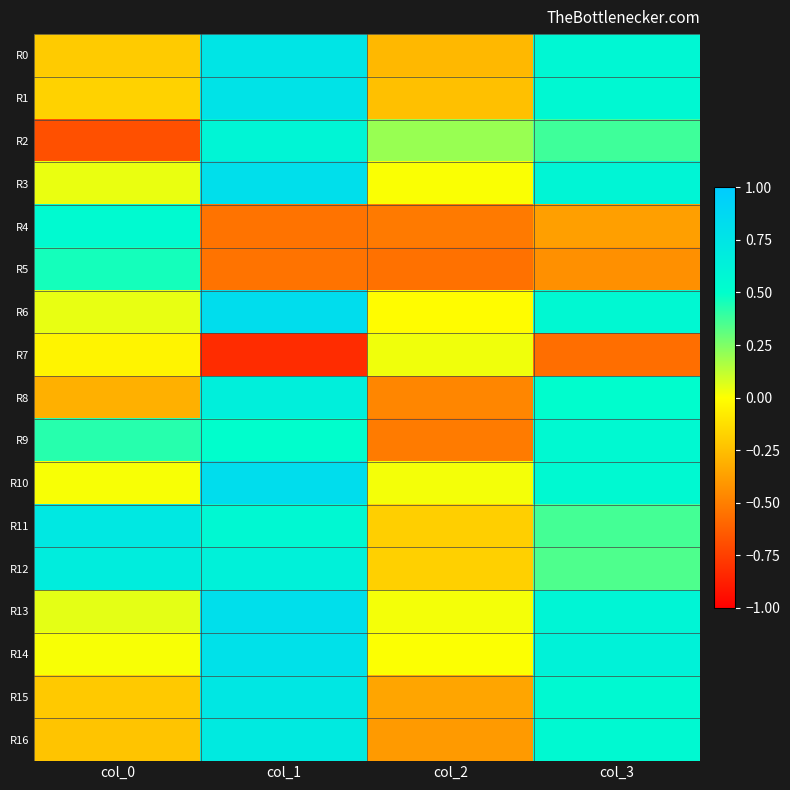

Which series has the widest spread of values?

R2